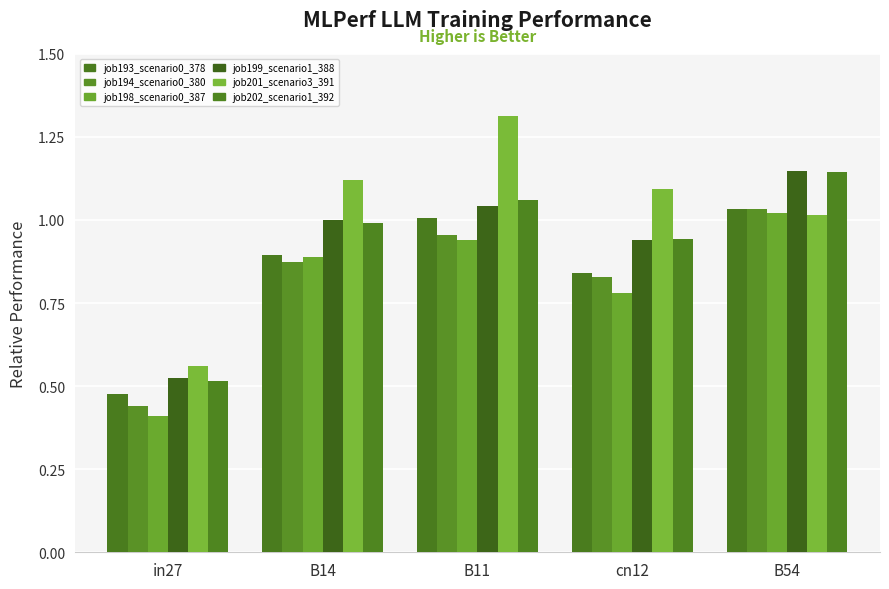

How many data points in job201_scenario3_391 are less than 1?

1